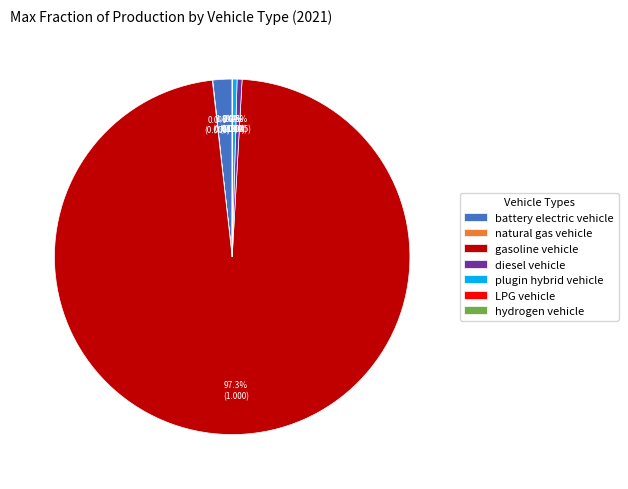

To the nearest percent, what is the difference between the largest and smallest slice percentages?

97%